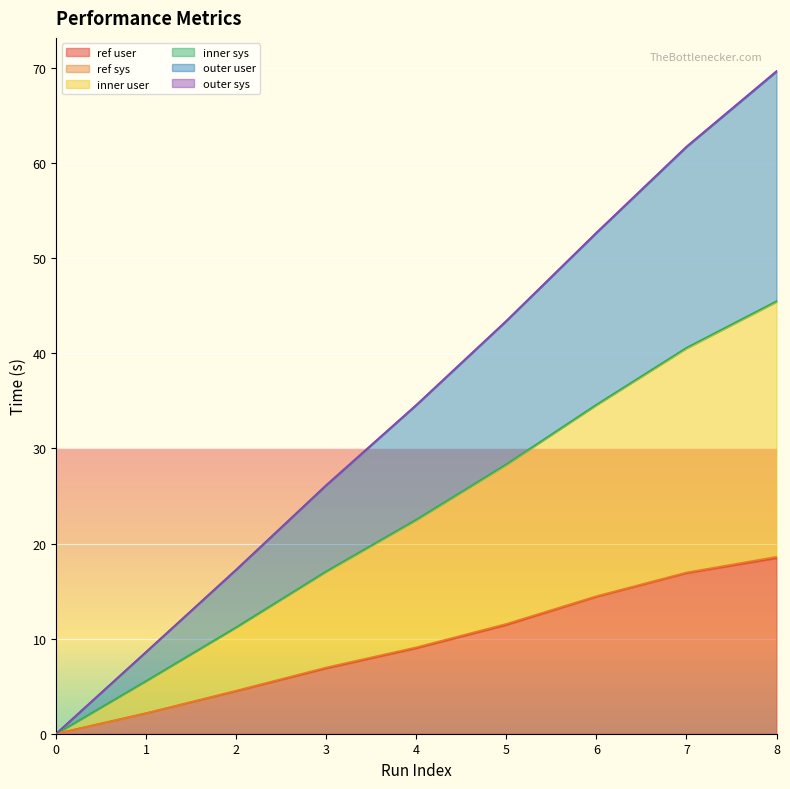

At which label does ref user reach its peak?

8